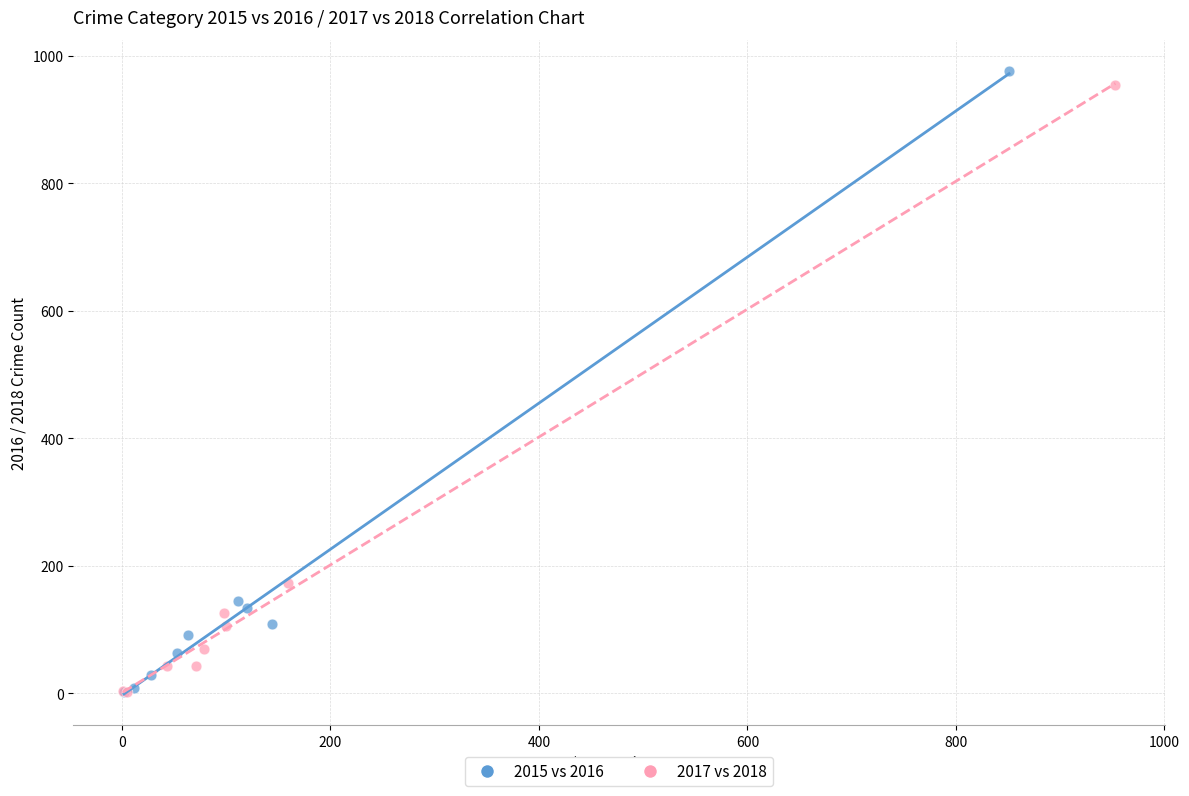

Which series has the largest Y range (max minus min)?

2015 vs 2016